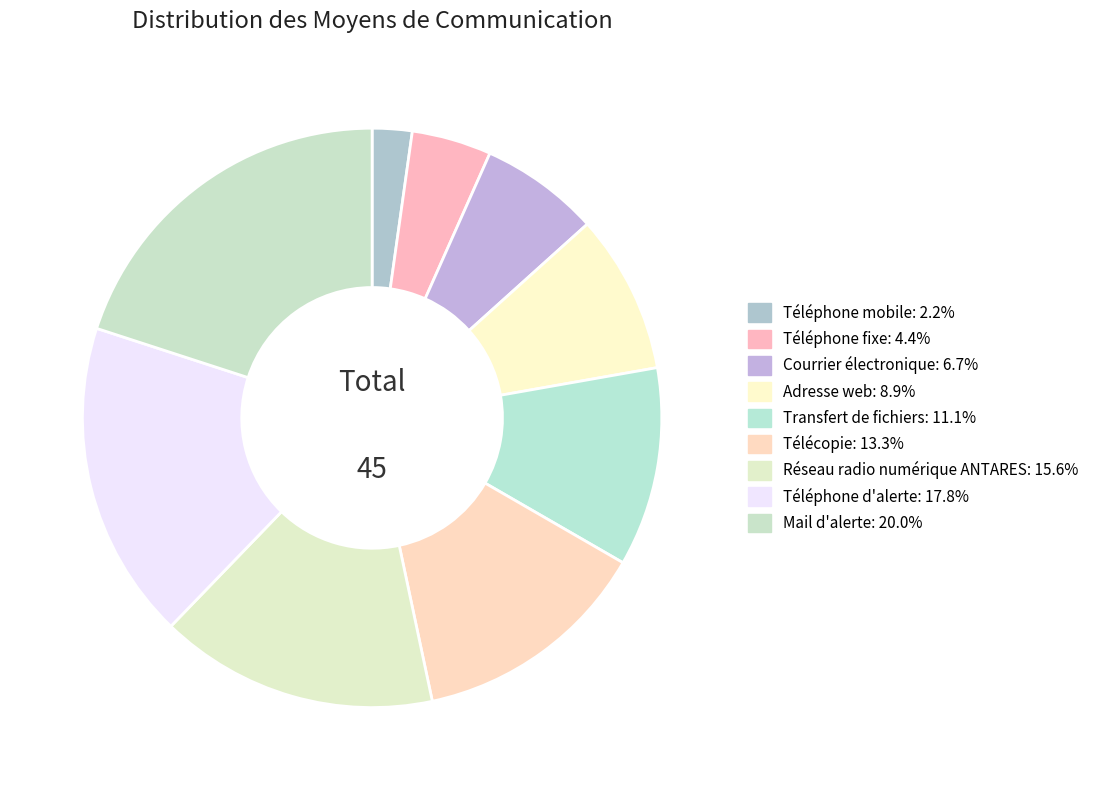

To the nearest percent, what portion does Téléphone fixe represent?

4%